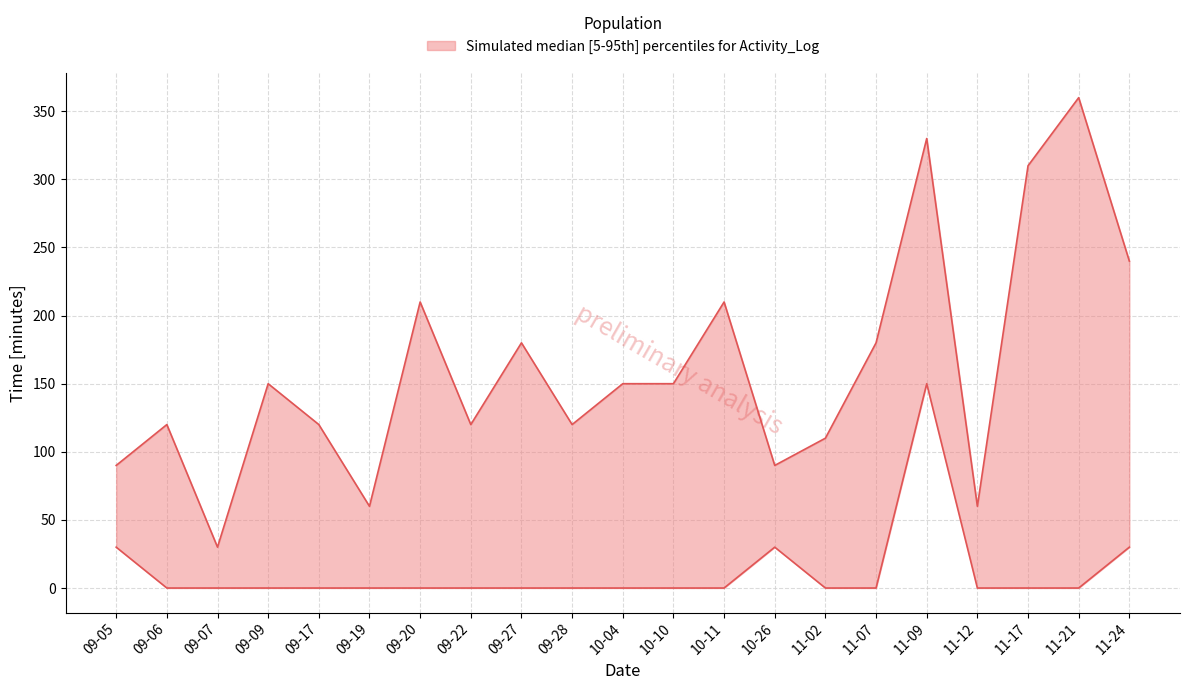

What is the label of the 4th point from the right?

11-12